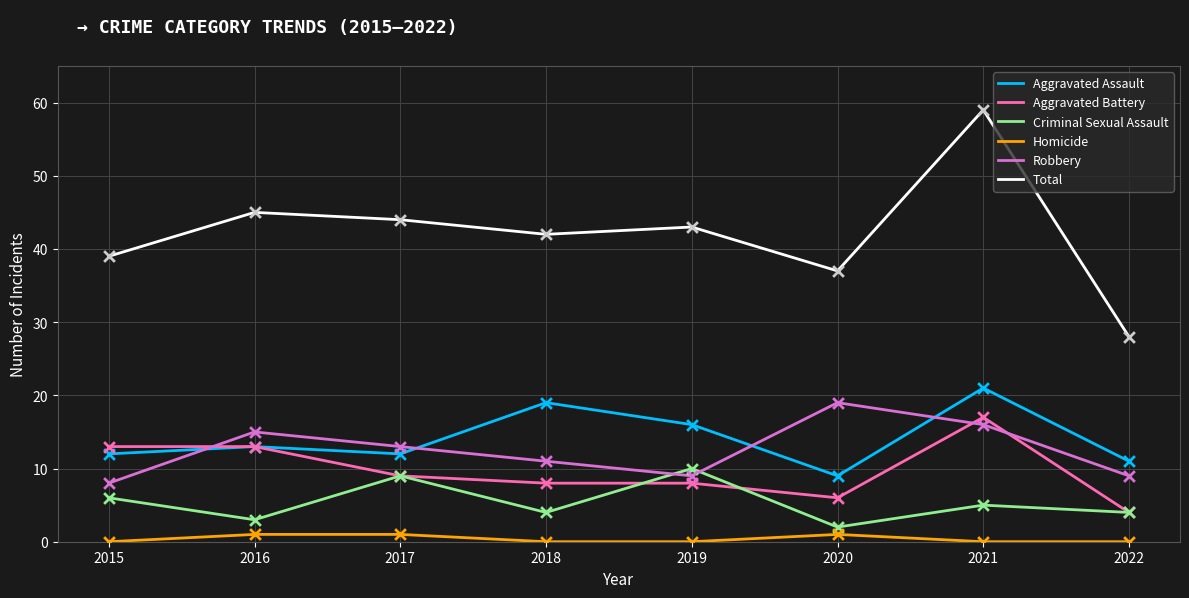

At which category is the sum across all series the highest?

2021